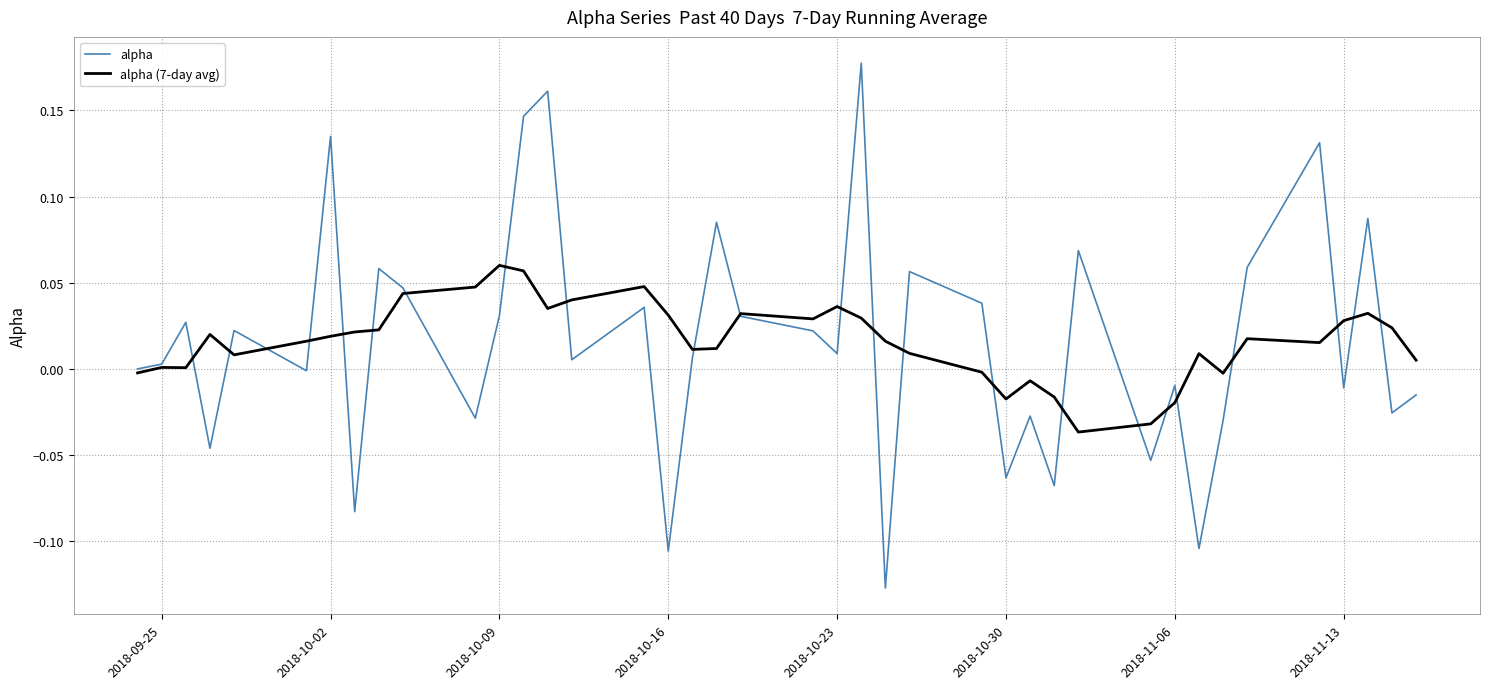

Rank the series by their maximum value, from lowest to highest.

alpha (7-day avg), alpha